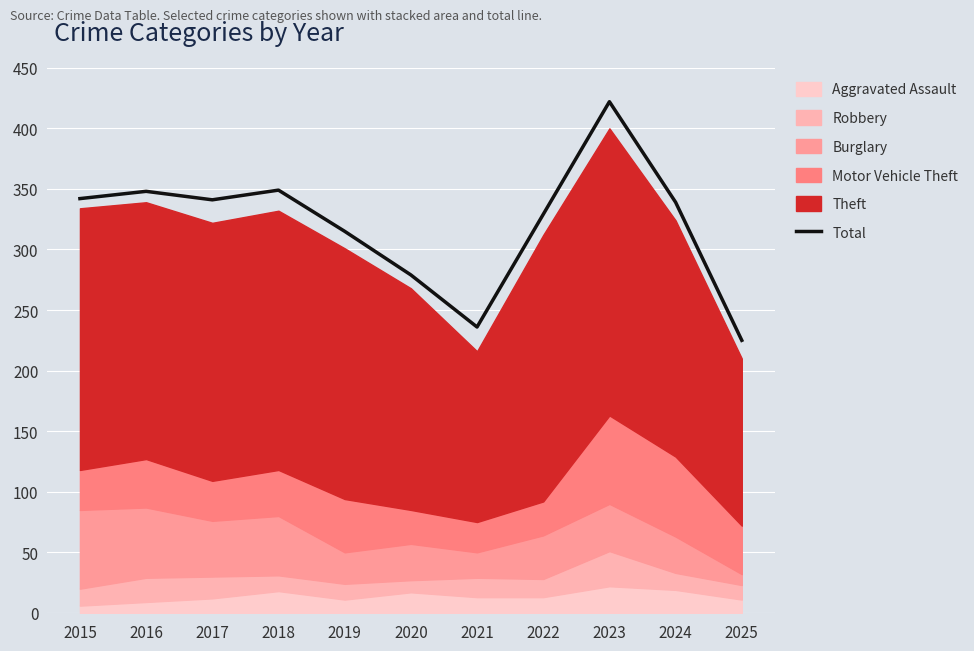

Rank the categories by value from lowest to highest.

2025, 2021, 2020, 2019, 2022, 2024, 2017, 2015, 2016, 2018, 2023